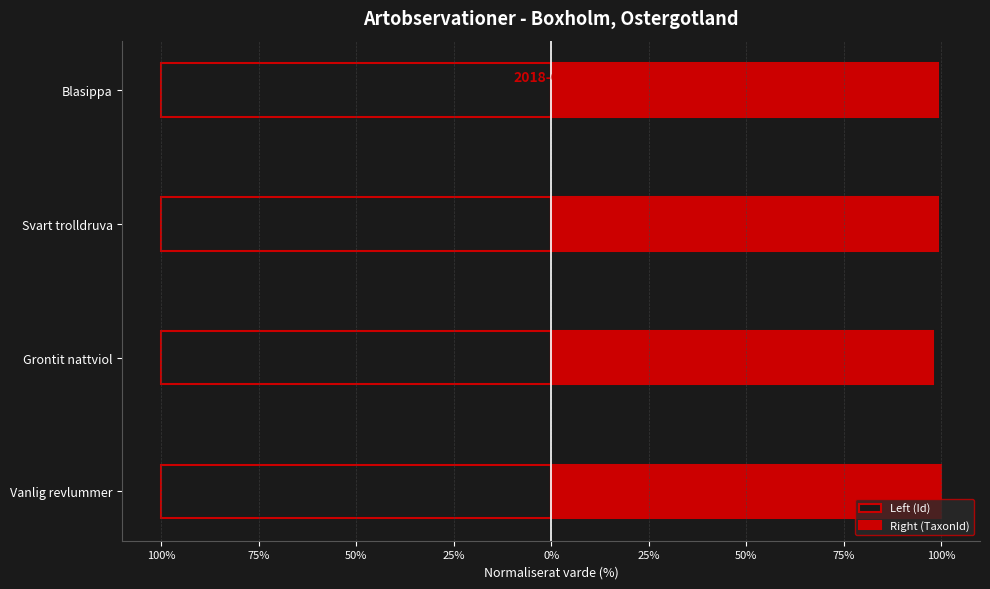

At how many categories does at least one series exceed 44?

4